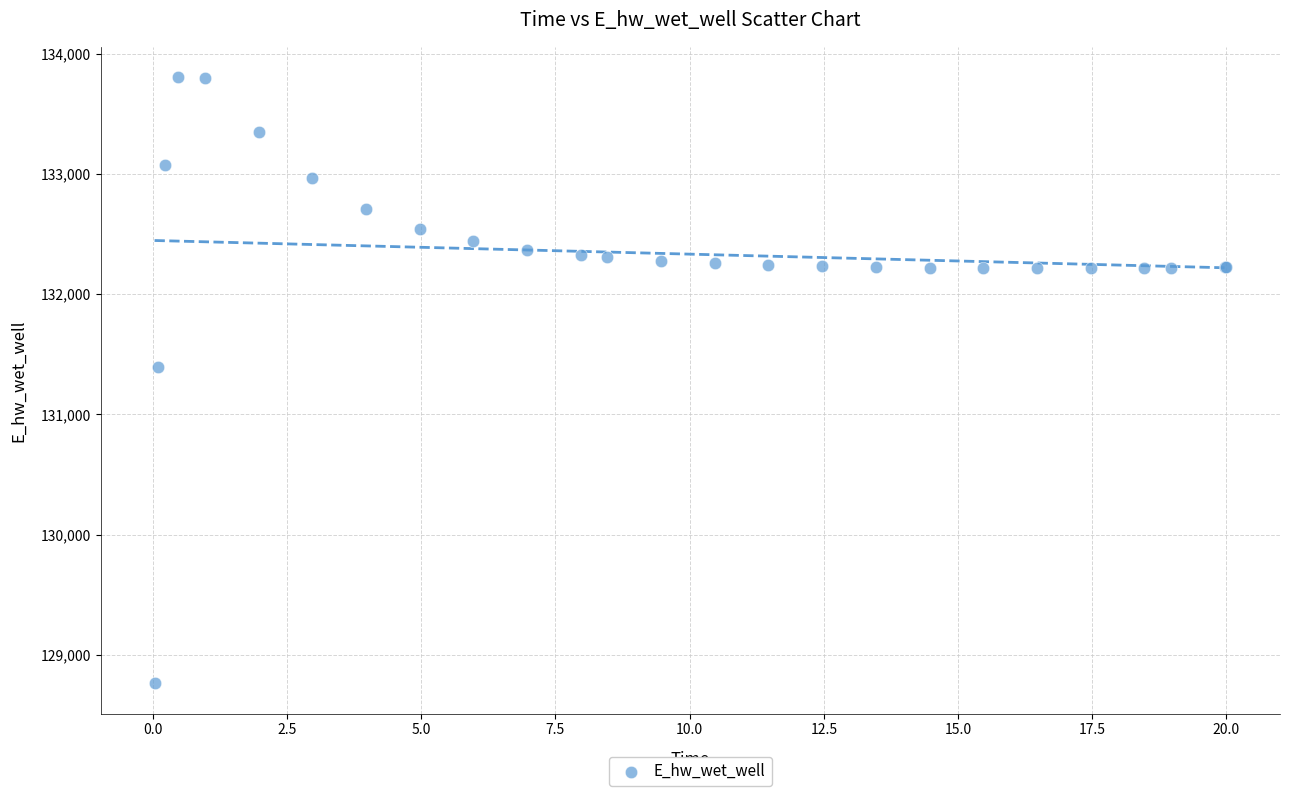

What Y value in the scatter plot is closest to 131284?

131392.0